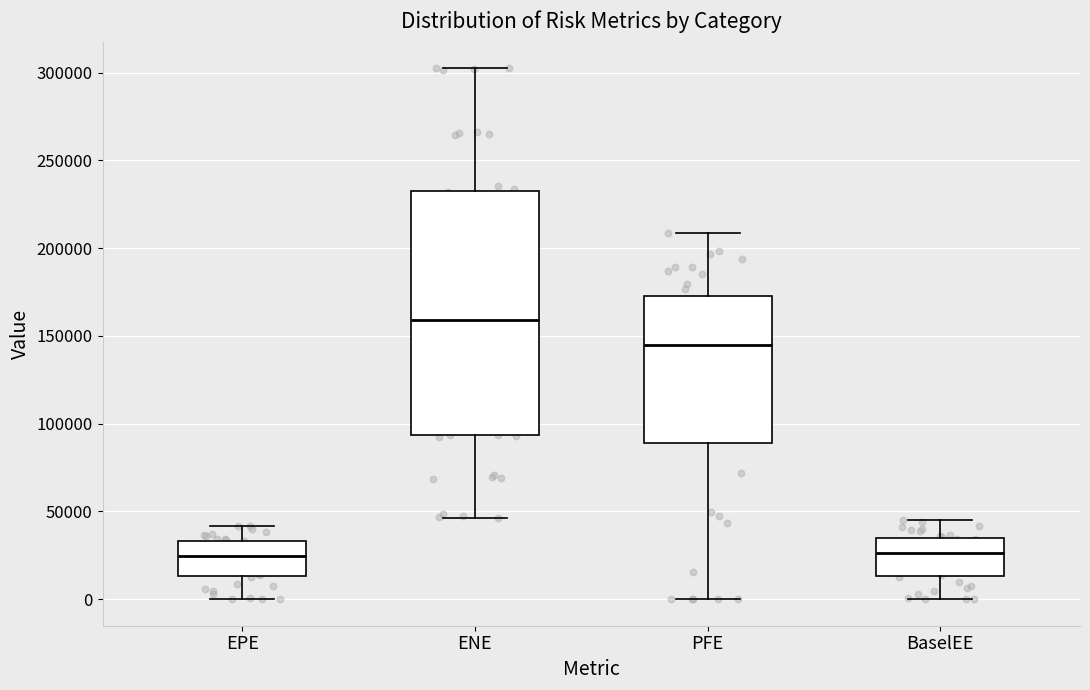

Which box is the tallest, from its lower edge to its upper edge?

ENE